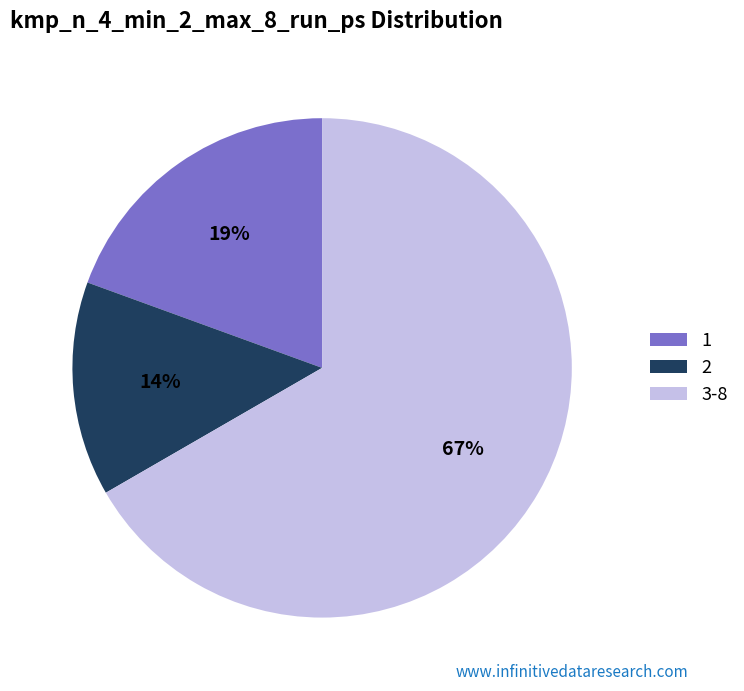

To the nearest percent, what is the average slice percentage?

33%